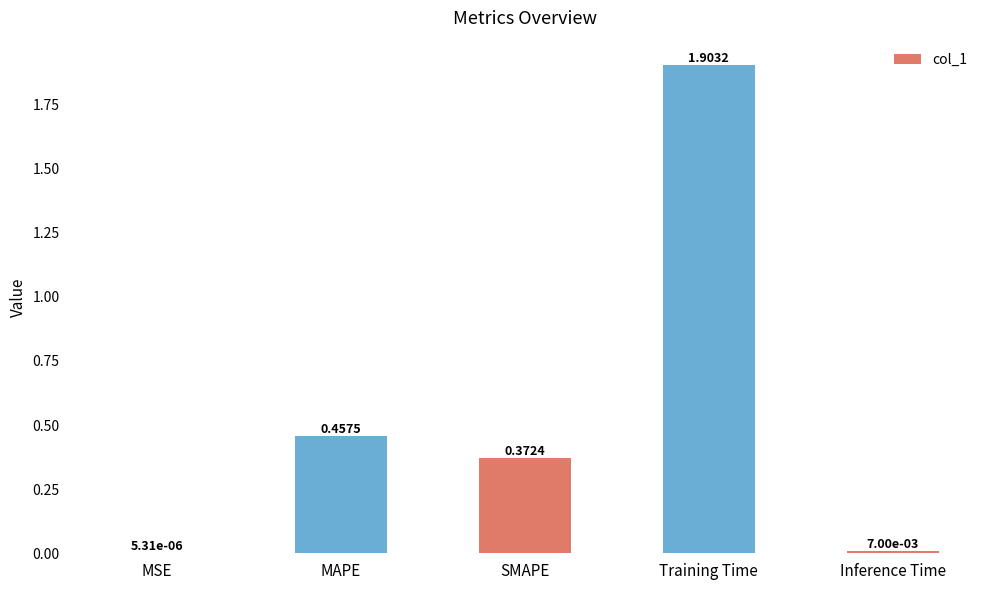

Which category has the highest value across all series?

Training Time